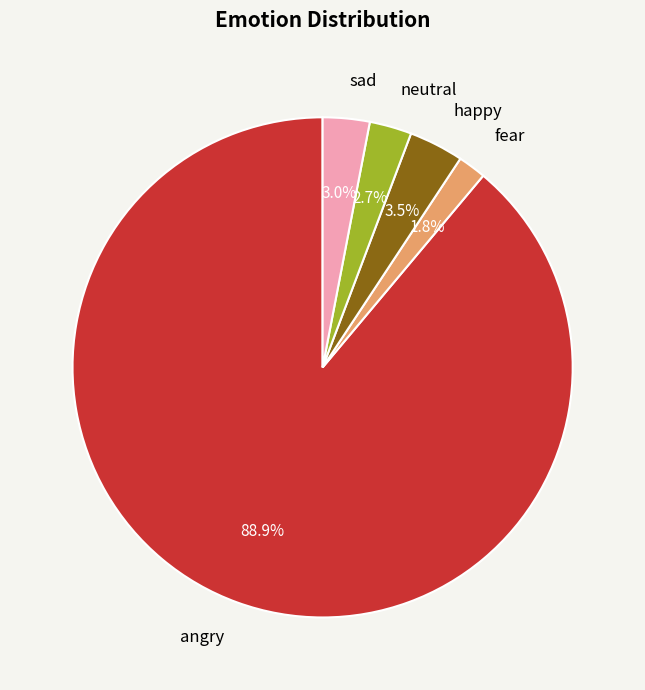

Combined, do fear and sad account for over 50%?

No